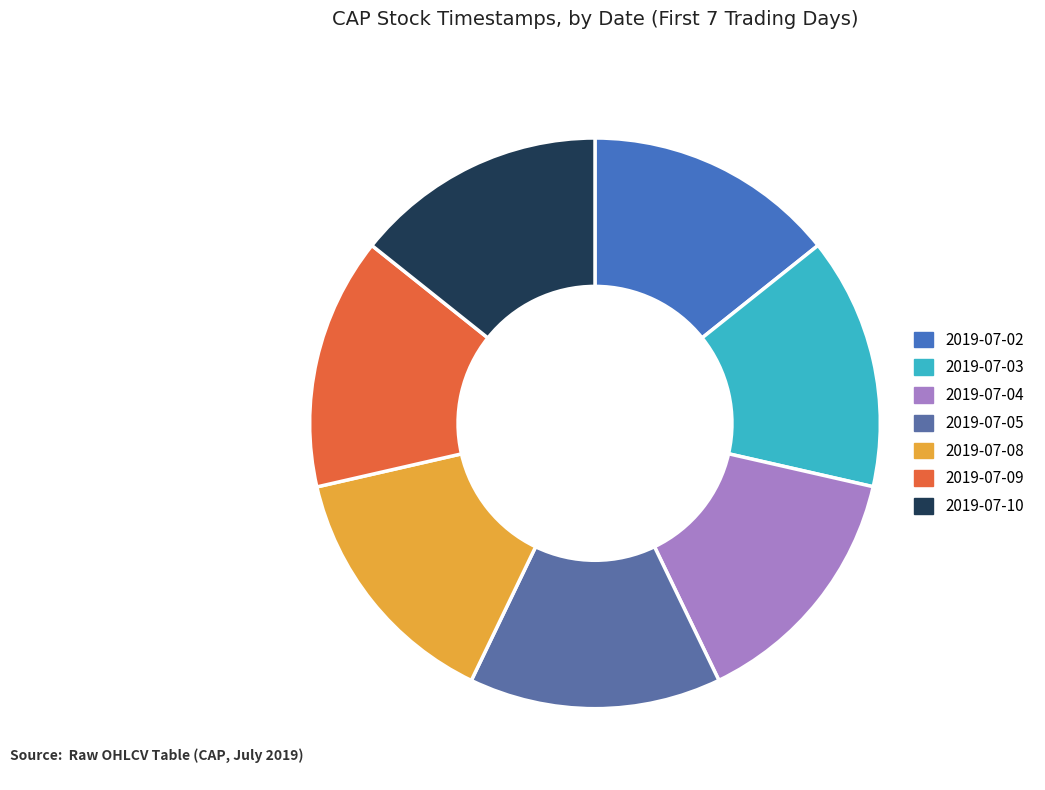

Is 2019-07-08 the majority of the pie?

No